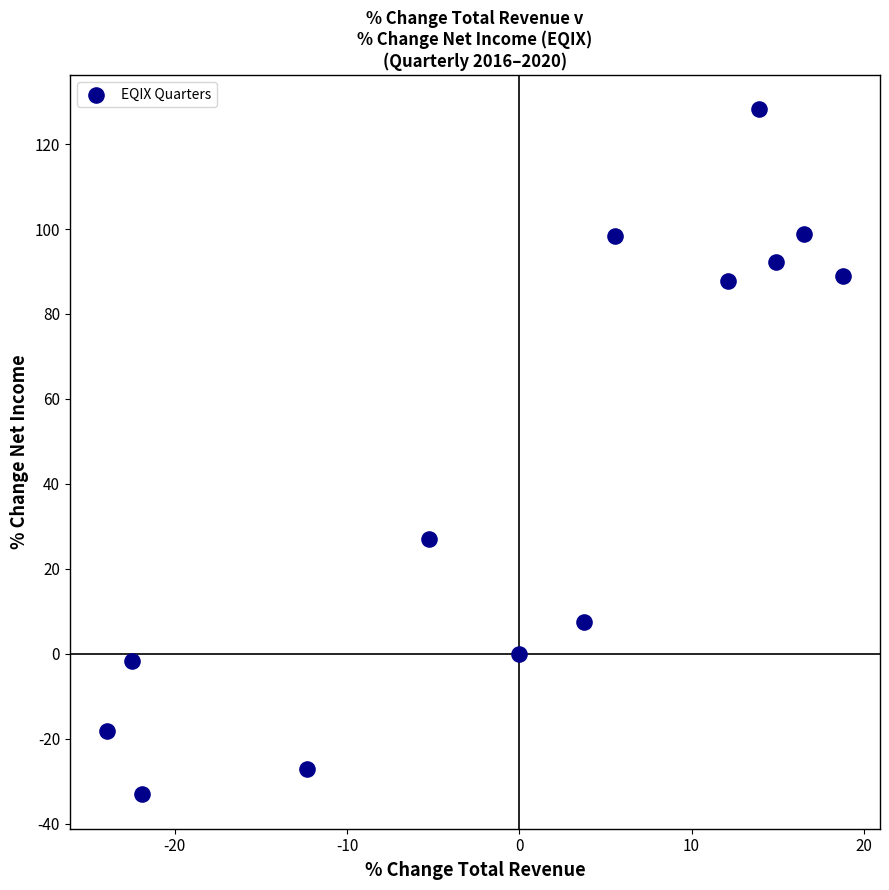

What Y value in the scatter plot is closest to 47?

27.0